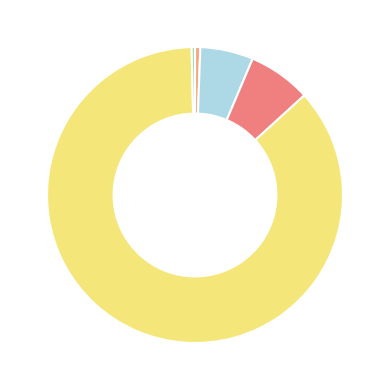

Is there any slice that represents more than half of the pie?

Yes